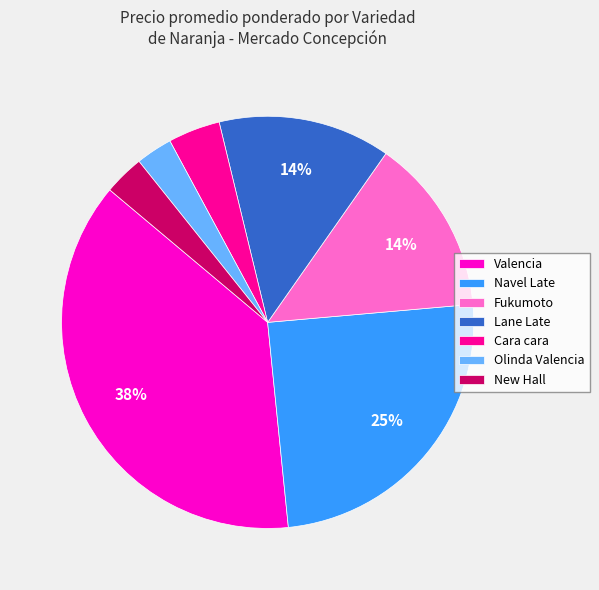

The Cara cara slice represents 4% of the pie. True or false?

True